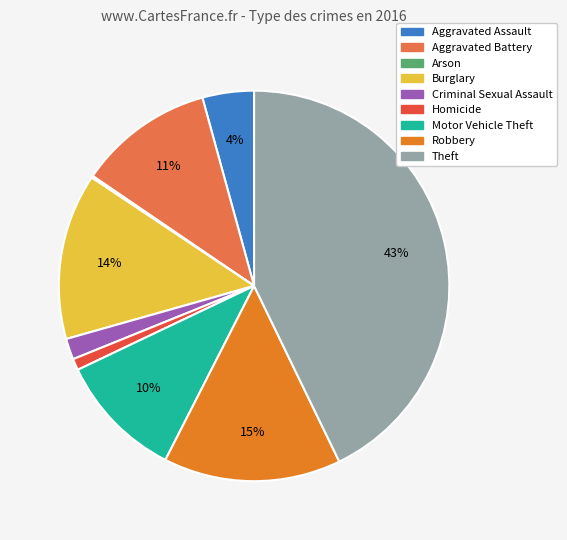

To the nearest percent, what is the average slice percentage?

11%